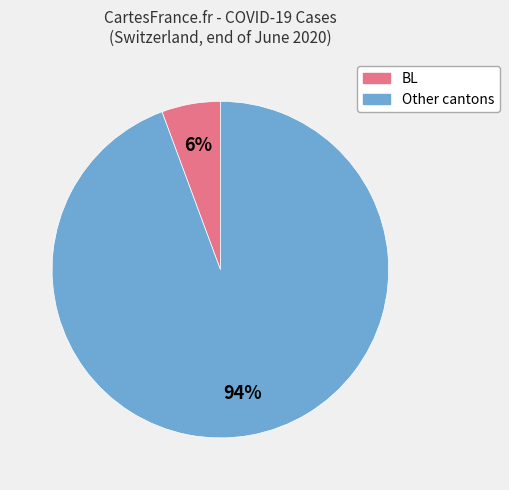

Is there any slice that represents more than half of the pie?

Yes